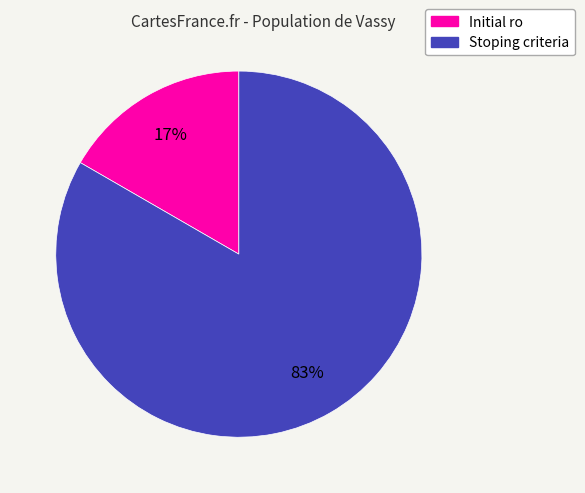

Which slice is the largest?

Stoping criteria